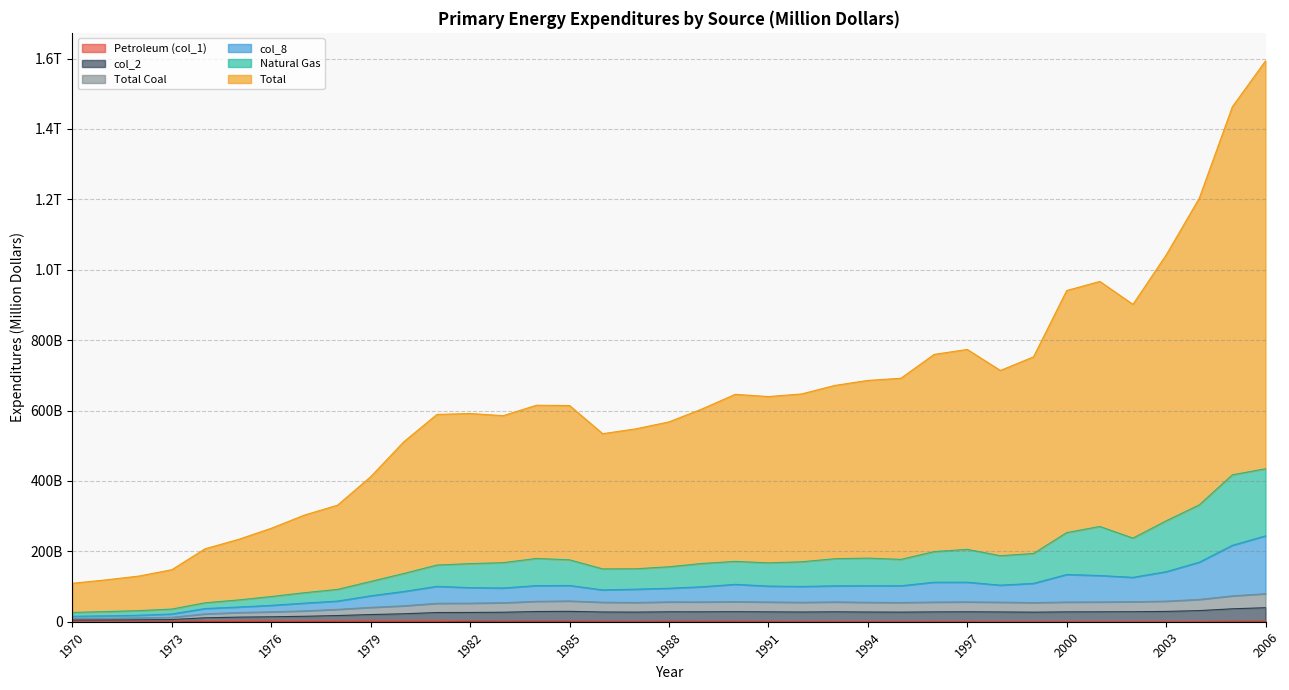

Which label corresponds to the largest value in the chart?

2006